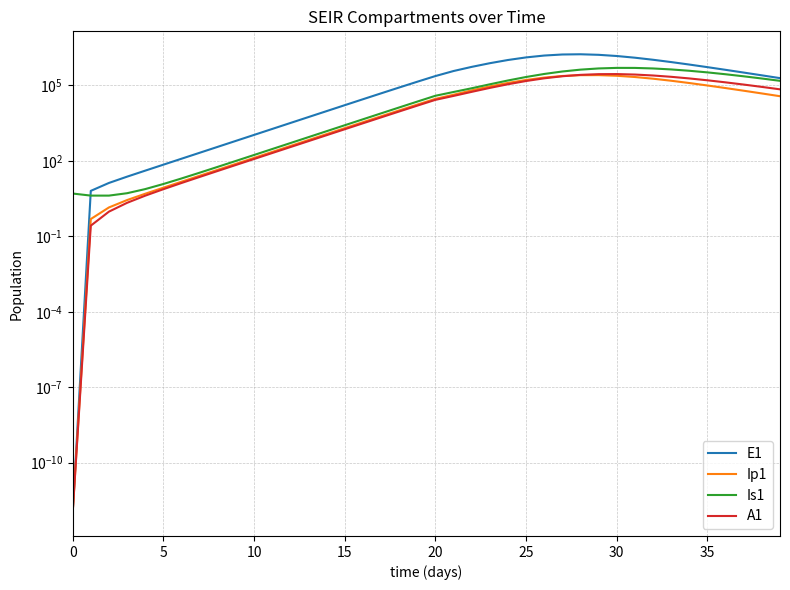

At 0, list the series in order from smallest to largest.

E1, Ip1, A1, Is1